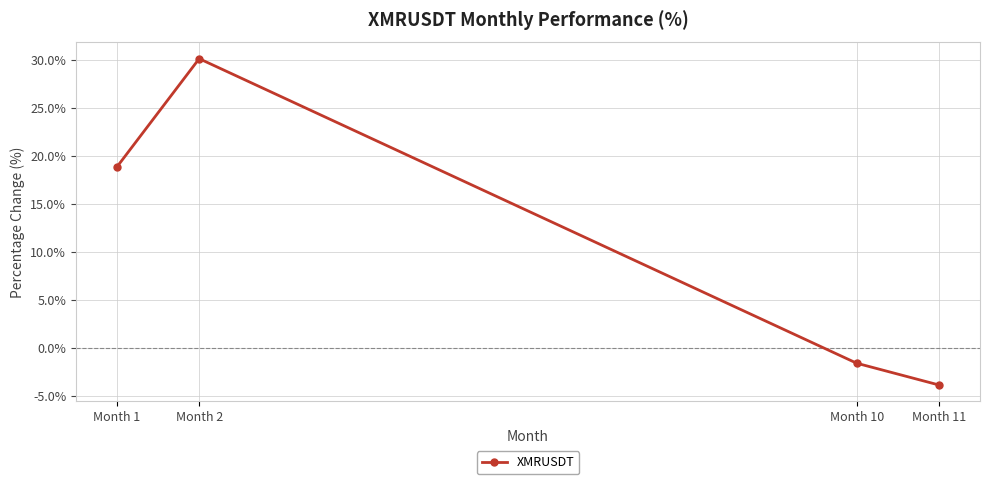

Rank the categories by value from highest to lowest.

Month 2, Month 1, Month 10, Month 11